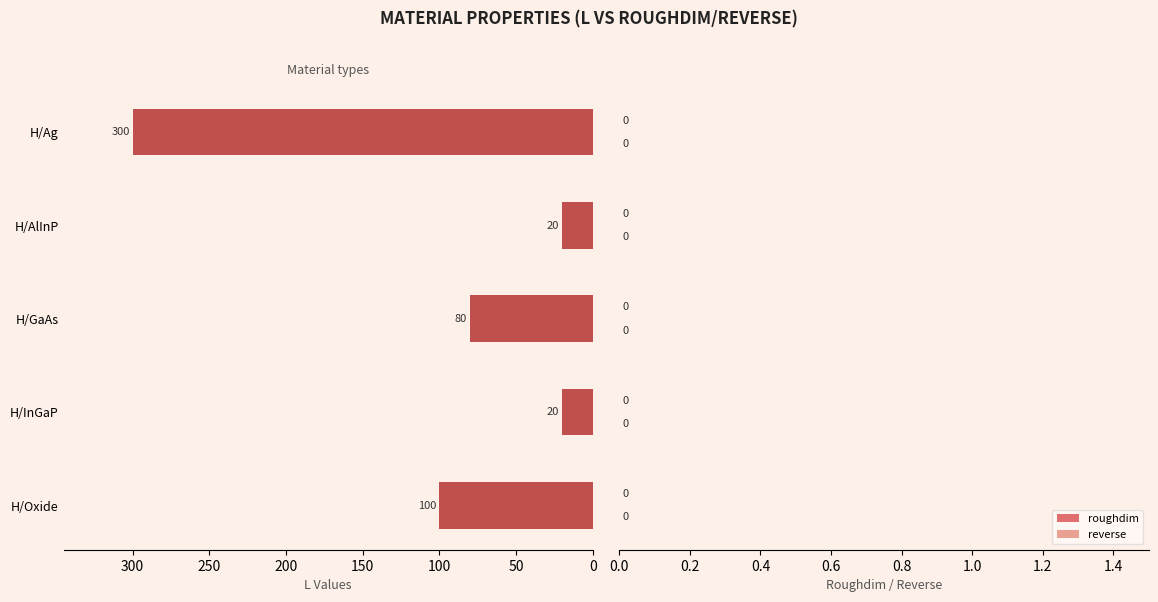

Is it true that the value at H/GaAs is 136?

False